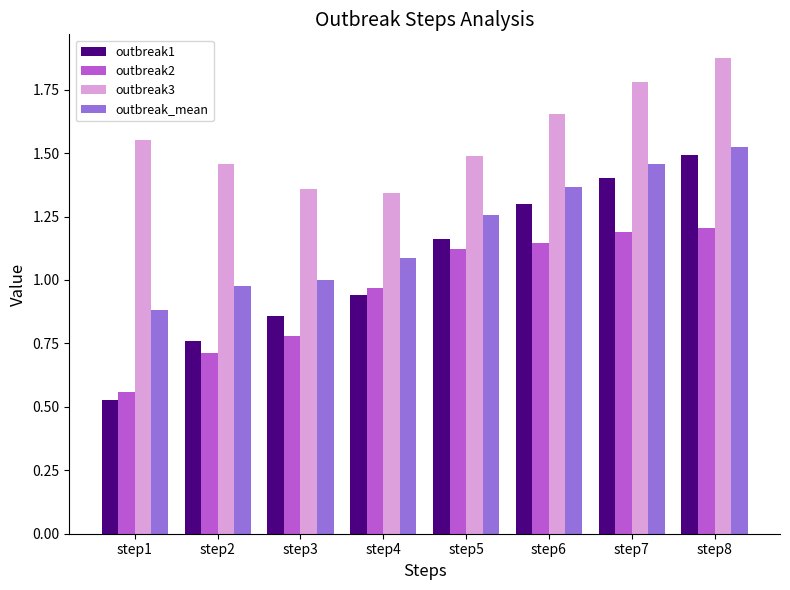

What is the difference between the outbreak3 values at step7 and step8?

0.1